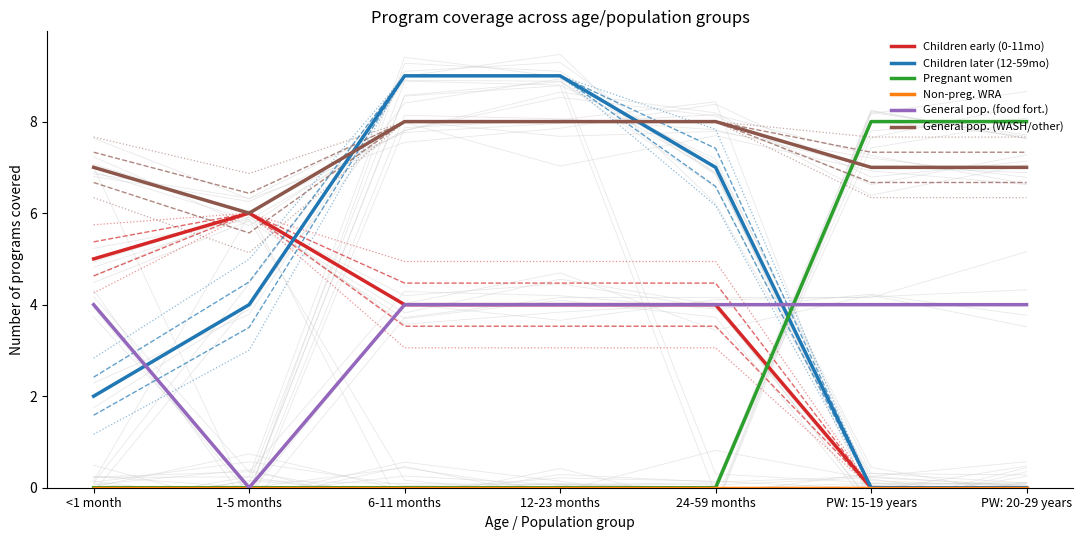

True or false: Pregnant women has more than 0 points higher than both neighbors.

False